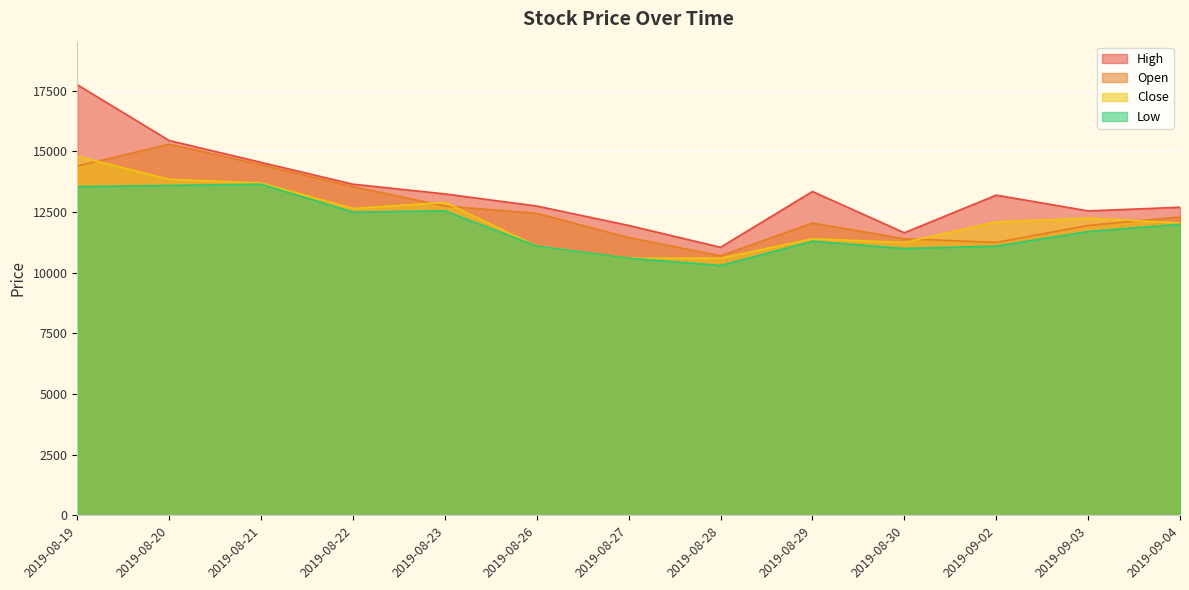

Where is the first local minimum for Low?

2019-08-22